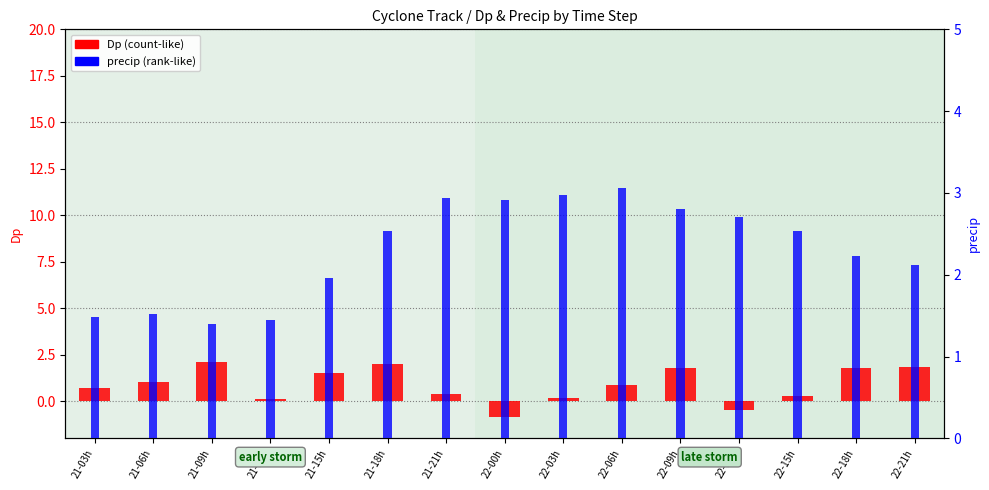

Reading left to right, list all the values displayed in this chart.

Dp (count-like): 21-03h=0.7	21-06h=1.0	21-09h=2.1	21-12h=0.1	21-15h=1.5	21-18h=2.0	21-21h=0.4	22-00h=-0.8	22-03h=0.2	22-06h=0.8	22-09h=1.8	22-12h=-0.5	22-15h=0.3	22-18h=1.8	22-21h=1.9
precip (rank-like): 21-03h=1.5	21-06h=1.5	21-09h=1.4	21-12h=1.4	21-15h=2.0	21-18h=2.5	21-21h=2.9	22-00h=2.9	22-03h=3.0	22-06h=3.1	22-09h=2.8	22-12h=2.7	22-15h=2.5	22-18h=2.2	22-21h=2.1